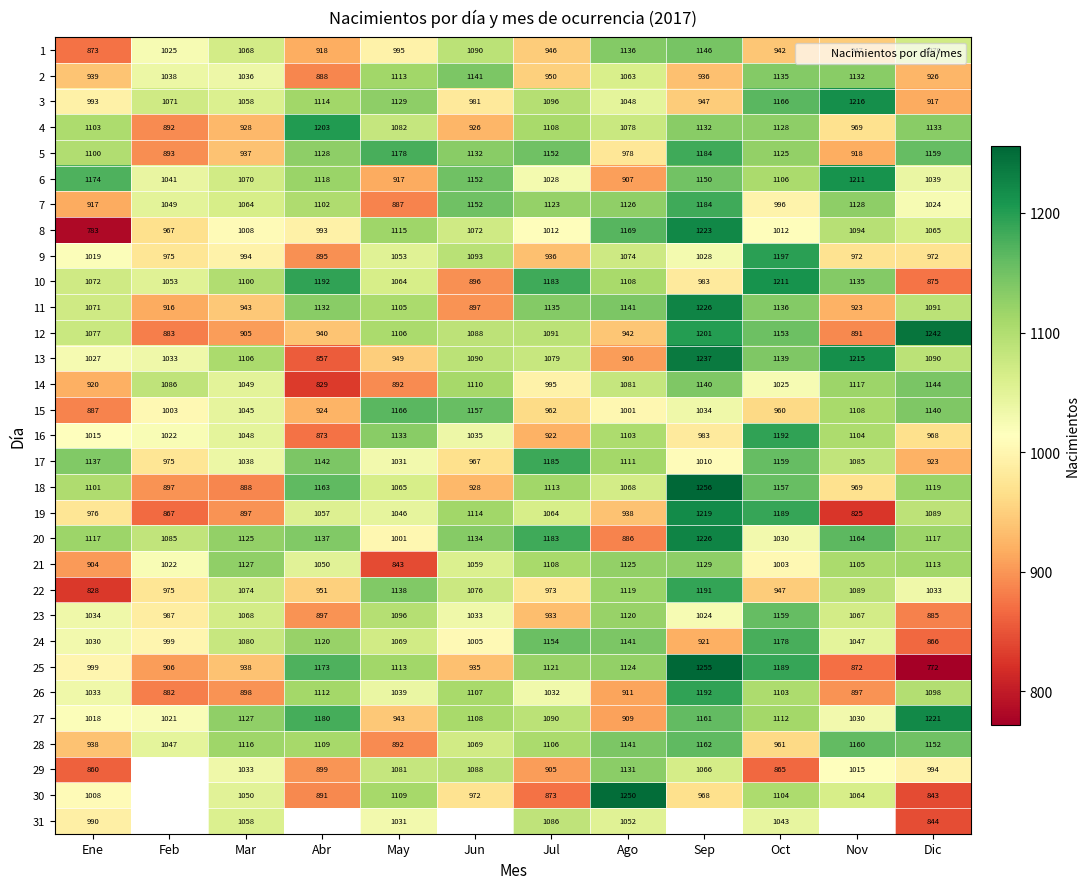

At which label does 17 reach its peak?

Jul